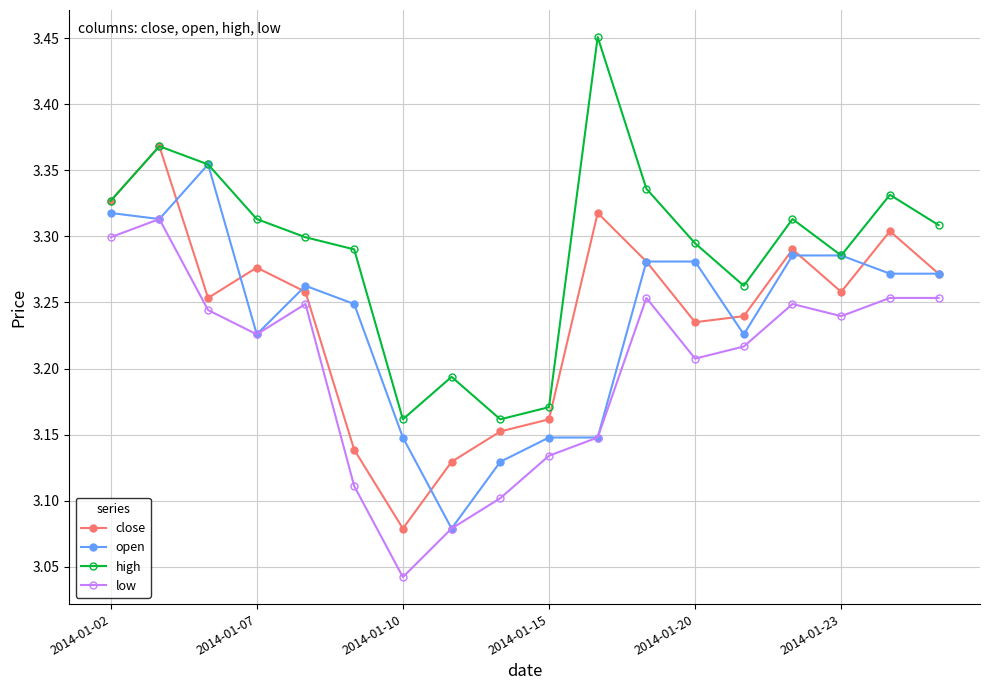

How many categories are shown in the chart?

18